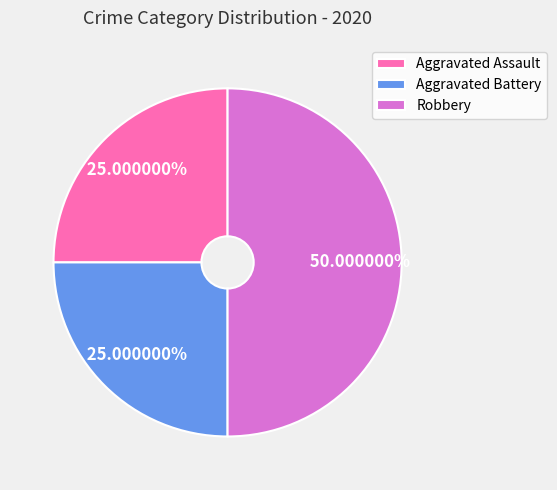

What percentage do Robbery and Aggravated Battery together represent?

75.0%